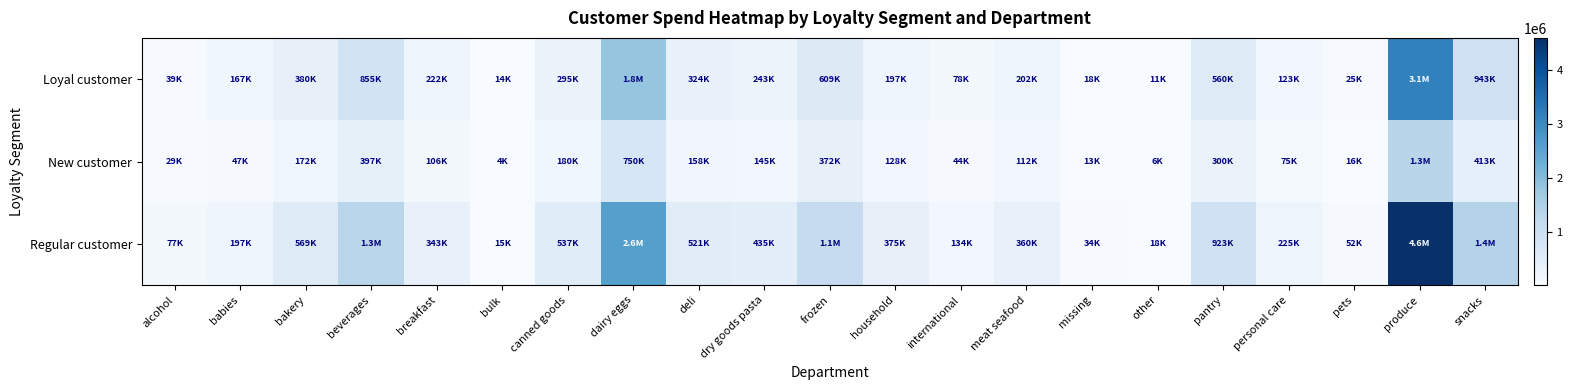

Reading left to right, transcribe all the data shown in this chart.

Loyal customer: alcohol=38723	babies=167108	bakery=379873	beverages=855017	breakfast=221577	bulk=13834	canned goods=294594	dairy eggs=1830707	deli=324046	dry goods pasta=242580	frozen=609460	household=196873	international=78394	meat seafood=202480	missing=18350	other=10715	pantry=560402	personal care=123365	pets=25469	produce=3147376	snacks=943150
New customer: alcohol=28629	babies=46708	bakery=172104	beverages=396649	breakfast=106179	bulk=4149	canned goods=180196	dairy eggs=750056	deli=158335	dry goods pasta=144836	frozen=372271	household=128117	international=43841	meat seafood=112464	missing=12713	other=5839	pantry=299576	personal care=75442	pets=15880	produce=1336604	snacks=413107
Regular customer: alcohol=77275	babies=196576	bakery=568851	beverages=1320235	breakfast=343094	bulk=15468	canned goods=537284	dairy eggs=2596419	deli=521453	dry goods pasta=434720	frozen=1140000	household=374867	international=133756	meat seafood=359837	missing=33705	other=17857	pantry=922727	personal care=225499	pets=51711	produce=4595293	snacks=1410149